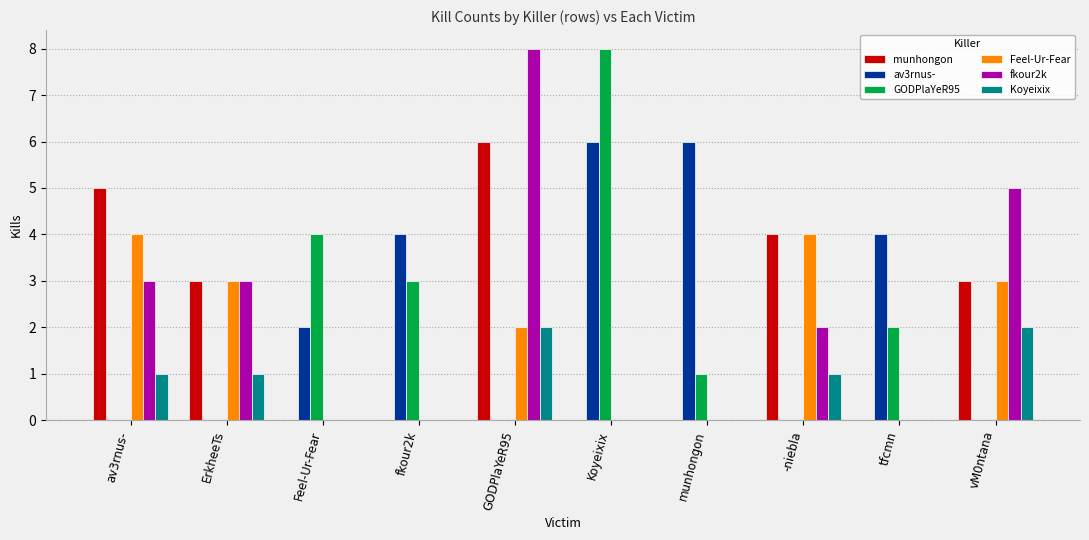

What are all the series names shown in the legend?

munhongon, av3rnus-, GODPlaYeR95, Feel-Ur-Fear, fkour2k, Koyeixix